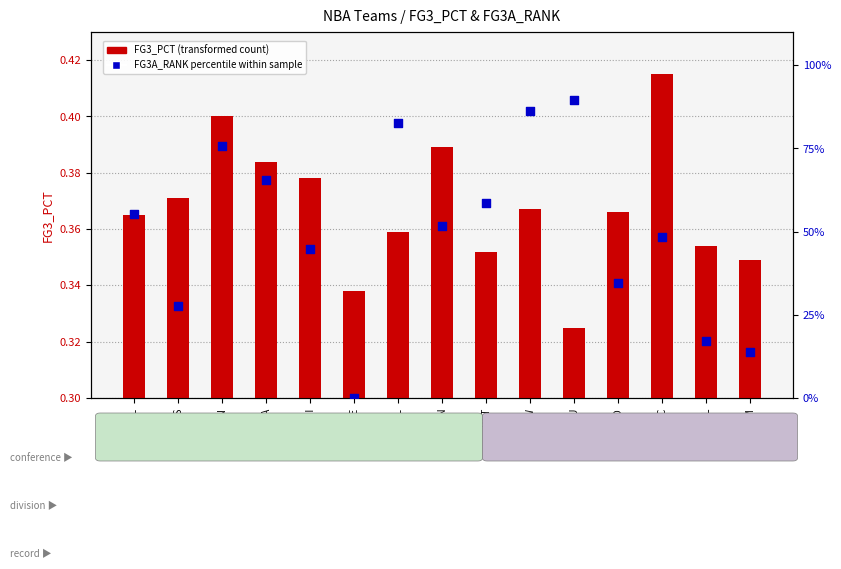

What are all the series names shown in the legend?

FG3_PCT (transformed count), FG3A_RANK percentile